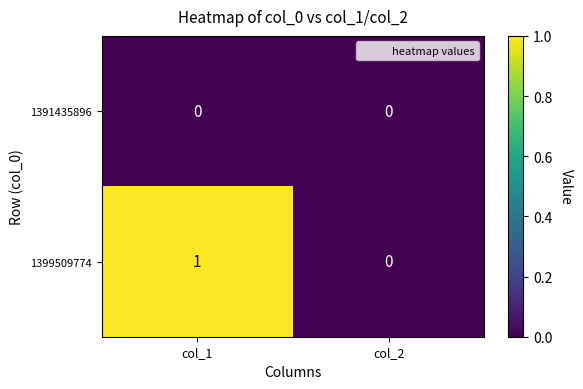

Rank the series by their maximum value, from lowest to highest.

1391435896, 1399509774